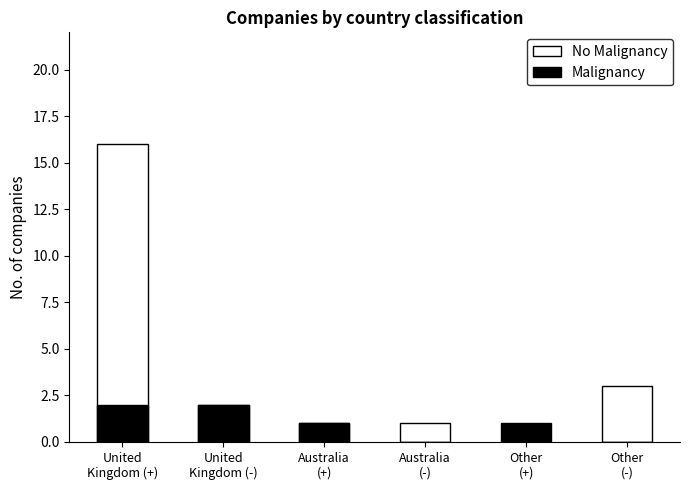

How many data points in No Malignancy are above 2?

2